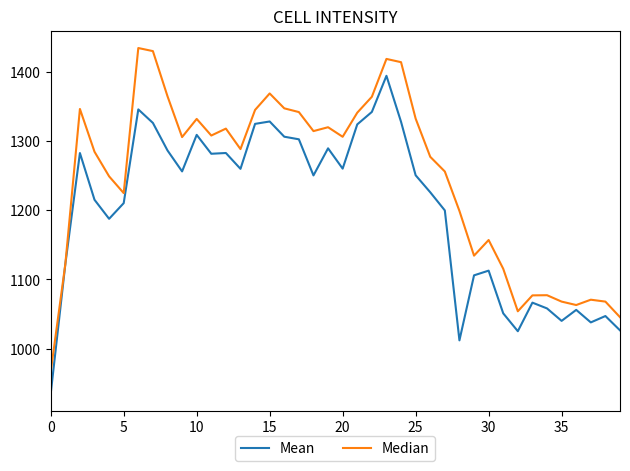

Rank the series by their maximum value, from lowest to highest.

Mean, Median